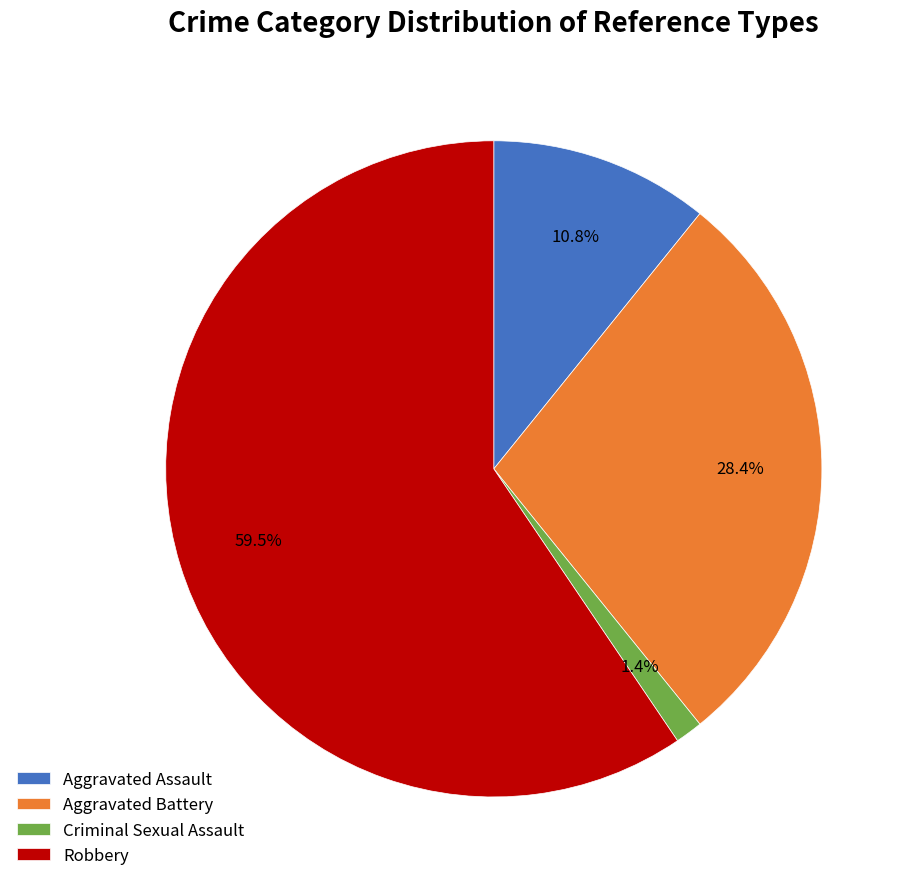

To the nearest percent, what is the difference between the largest and smallest slice percentages?

58%